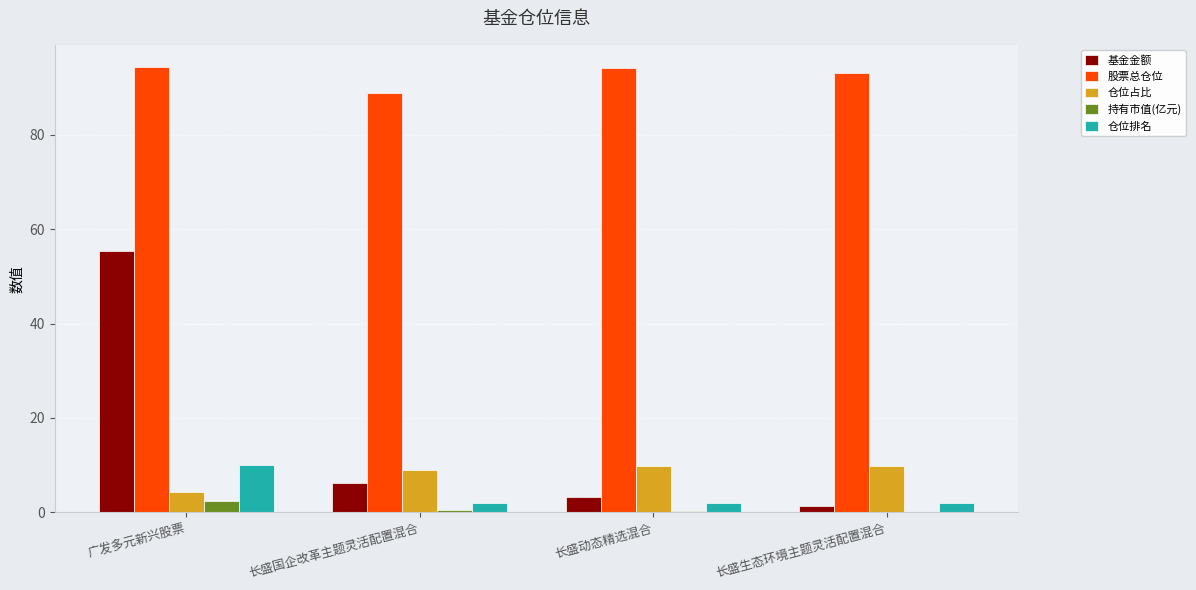

What is the difference between the 持有市值(亿元) values at 长盛生态环境主题灵活配置混合 and 长盛国企改革主题灵活配置混合?

0.4